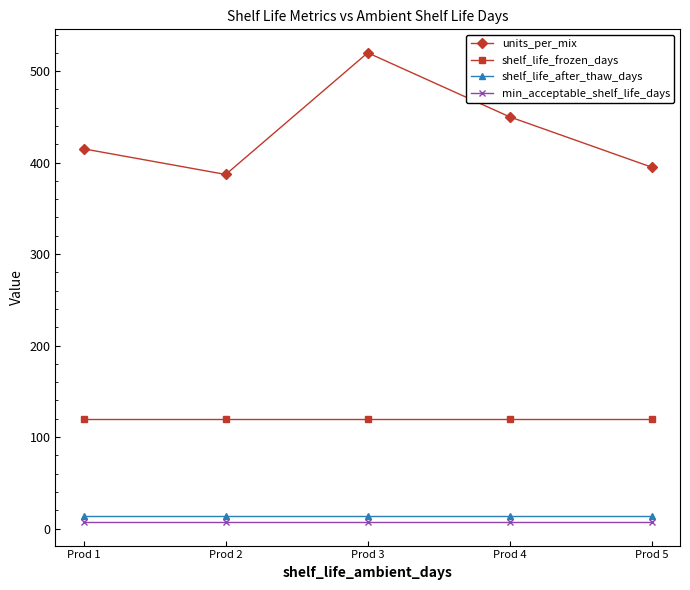

Which series has the largest total across all categories?

units_per_mix